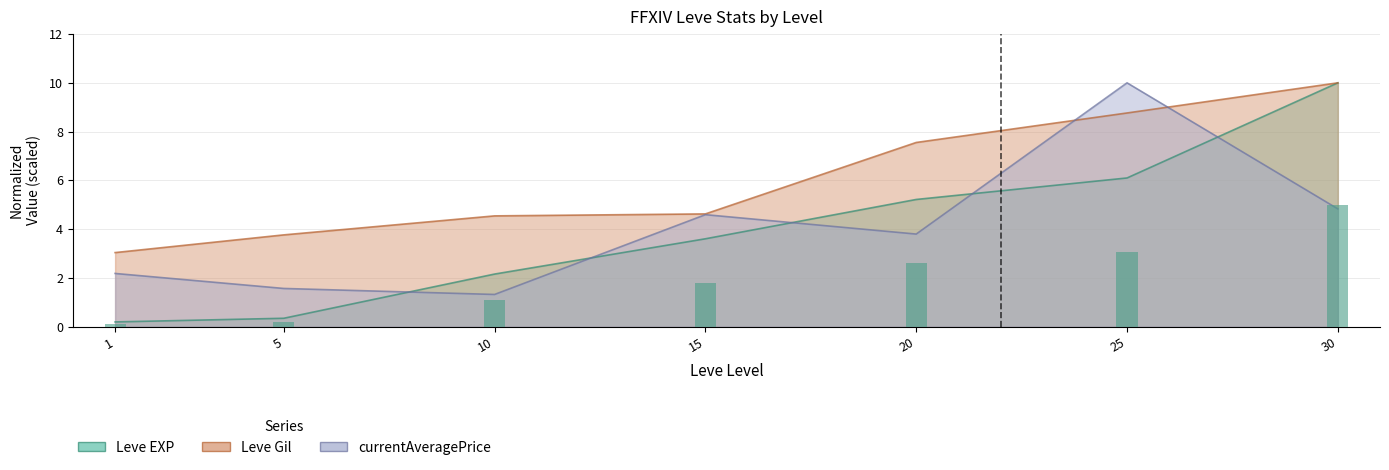

What are all the series names shown in the legend?

Leve EXP, Leve Gil, currentAveragePrice